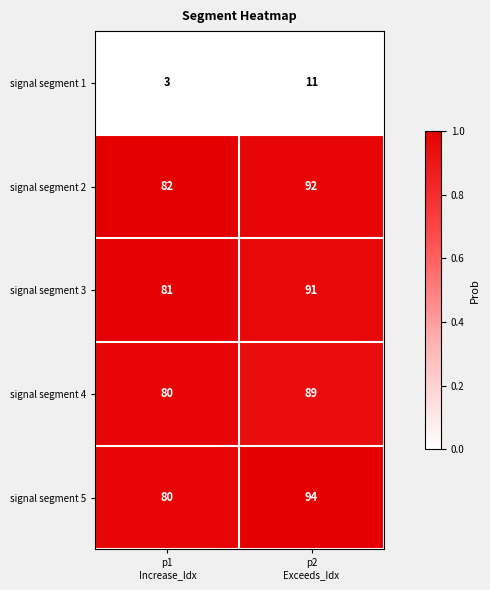

Reading left to right, what are all the values shown in this chart?

signal segment 1: 3	11
signal segment 2: 82	92
signal segment 3: 81	91
signal segment 4: 80	89
signal segment 5: 80	94